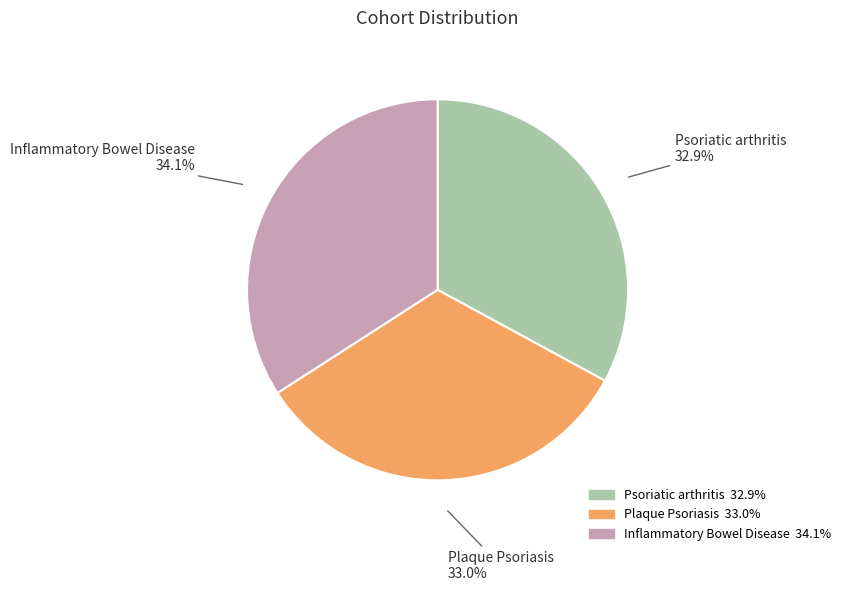

Does Psoriatic arthritis represent more than half of the total?

No